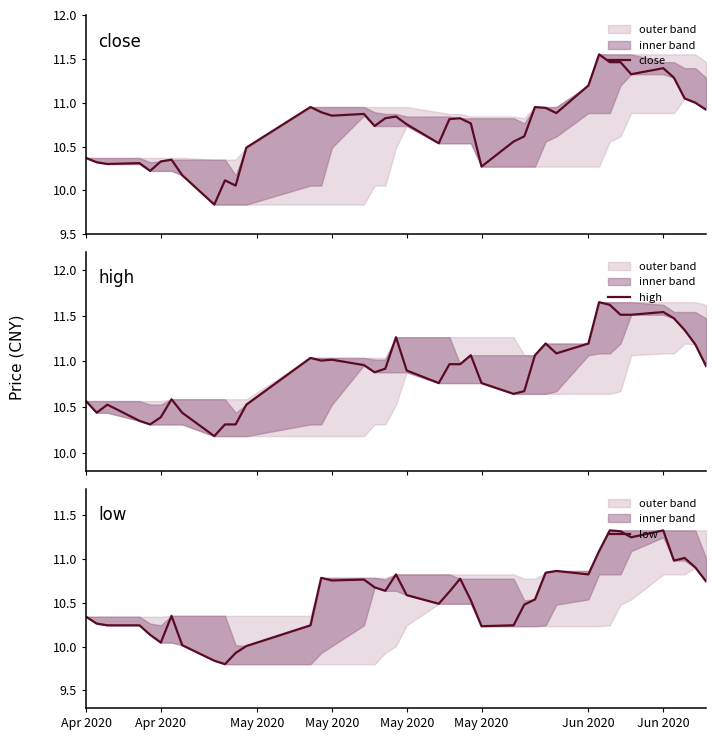

True or false: close and low intersect in this chart.

False